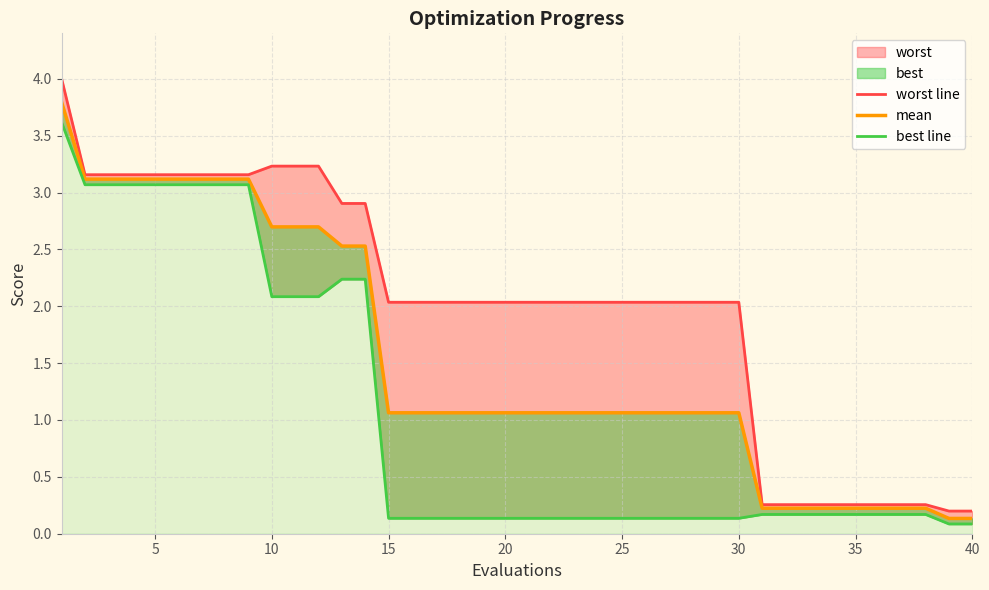

True or false: mean has more than 1 interior local peaks.

False